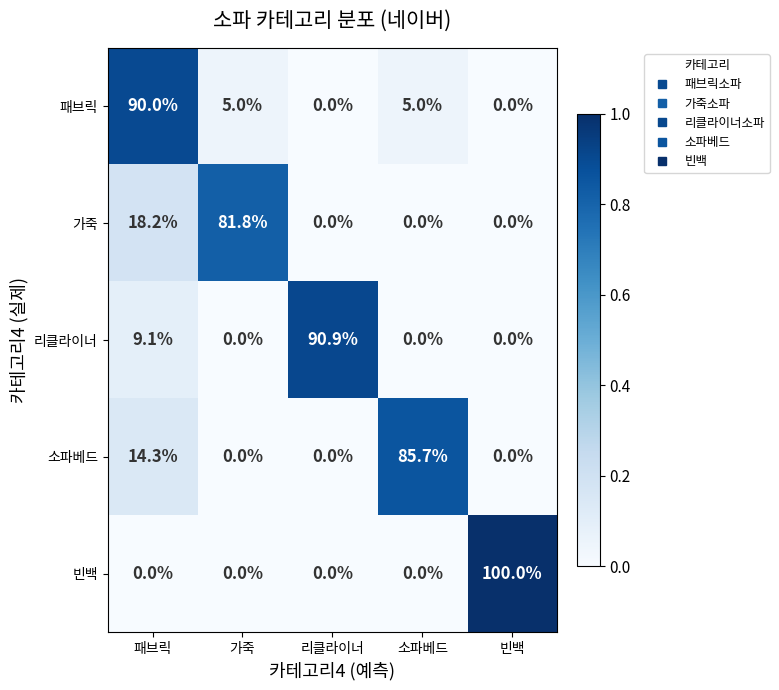

What is the maximum value shown in the chart?

100.0